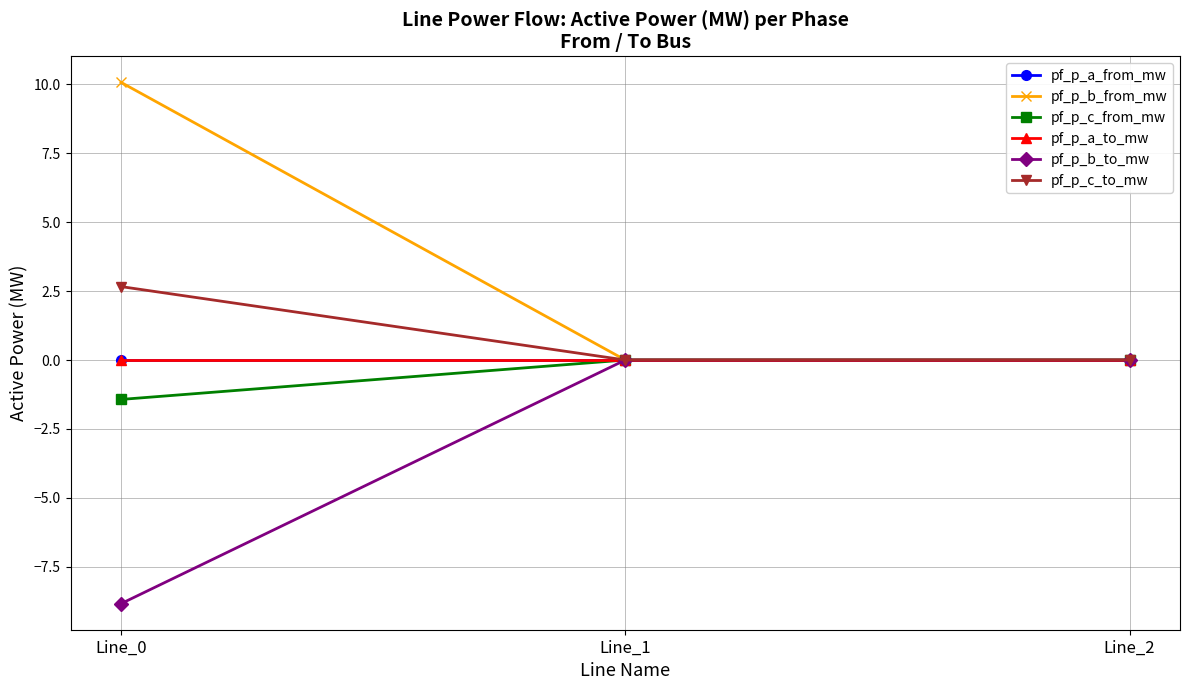

Reading left to right, list all the values displayed in this chart.

pf_p_a_from_mw: -0.0	-0.0	0.0
pf_p_b_from_mw: 10.1	-0.0	-0.0
pf_p_c_from_mw: -1.4	-0.0	-0.0
pf_p_a_to_mw: 0.0	0.0	-0.0
pf_p_b_to_mw: -8.8	0.0	0.0
pf_p_c_to_mw: 2.7	0.0	0.0